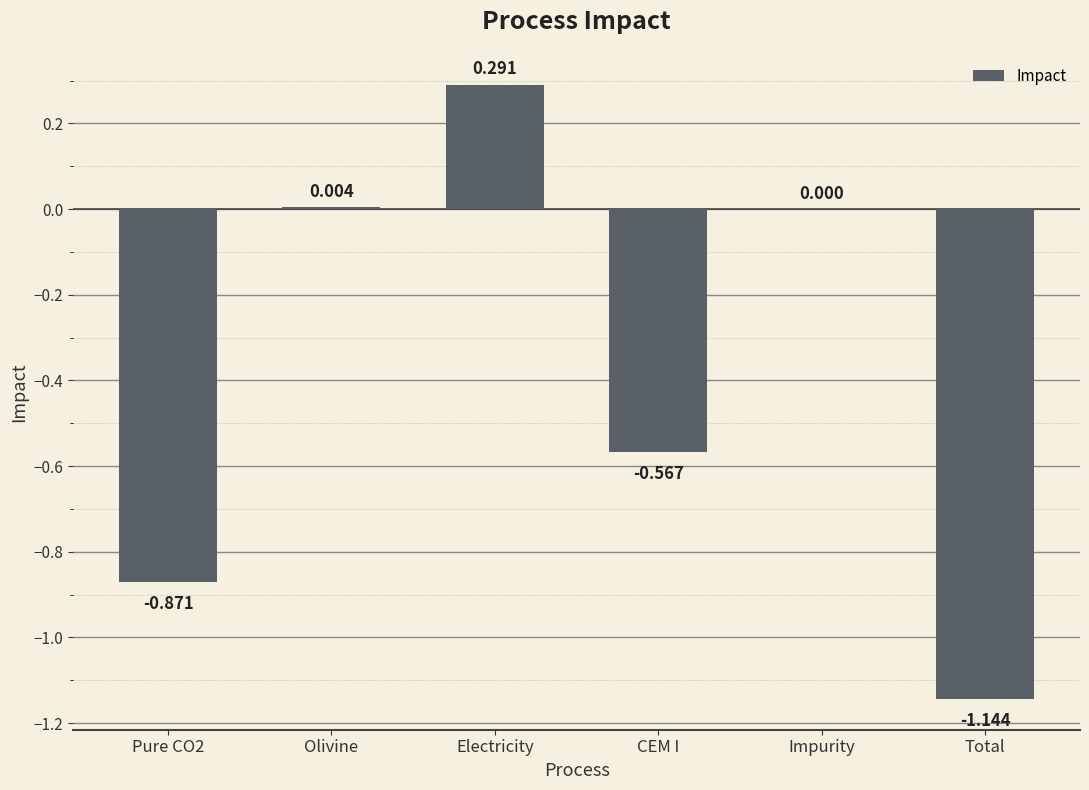

At which label is the value closest to 0?

Impurity